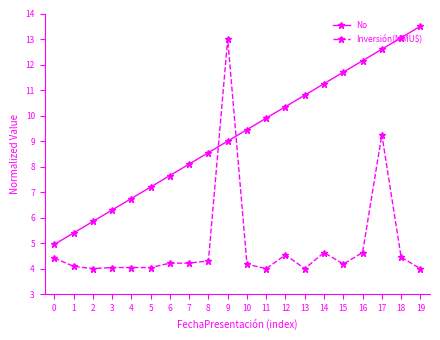

Which series has the largest range (max minus min)?

Inversión(MMU$)